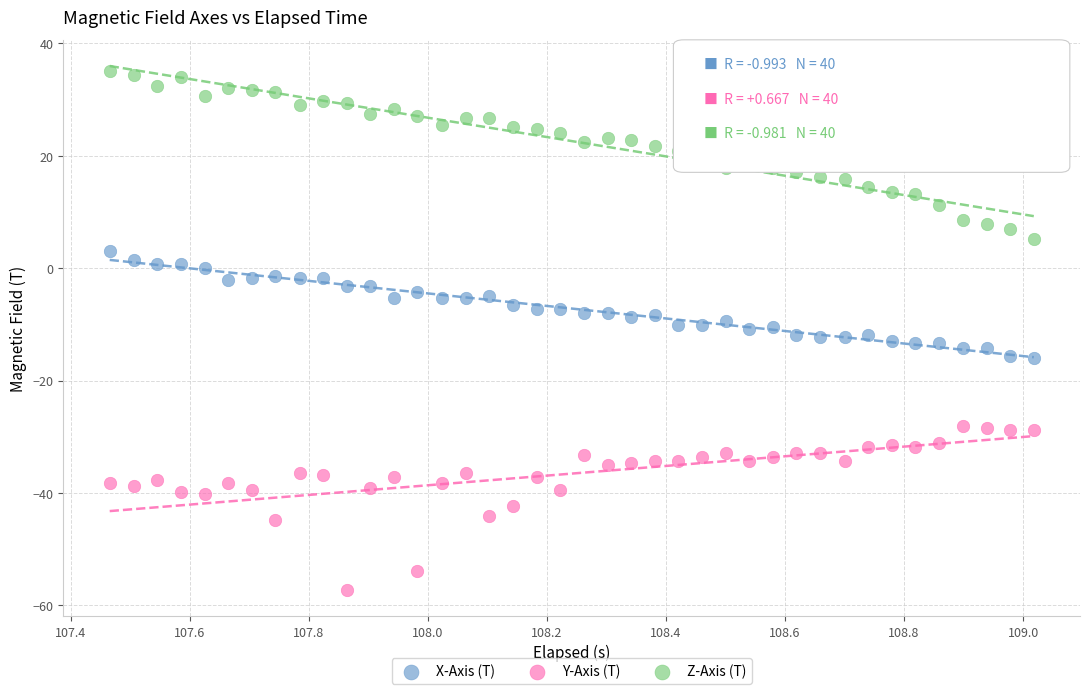

Which series contains the lowest Y value?

Y-Axis (T)